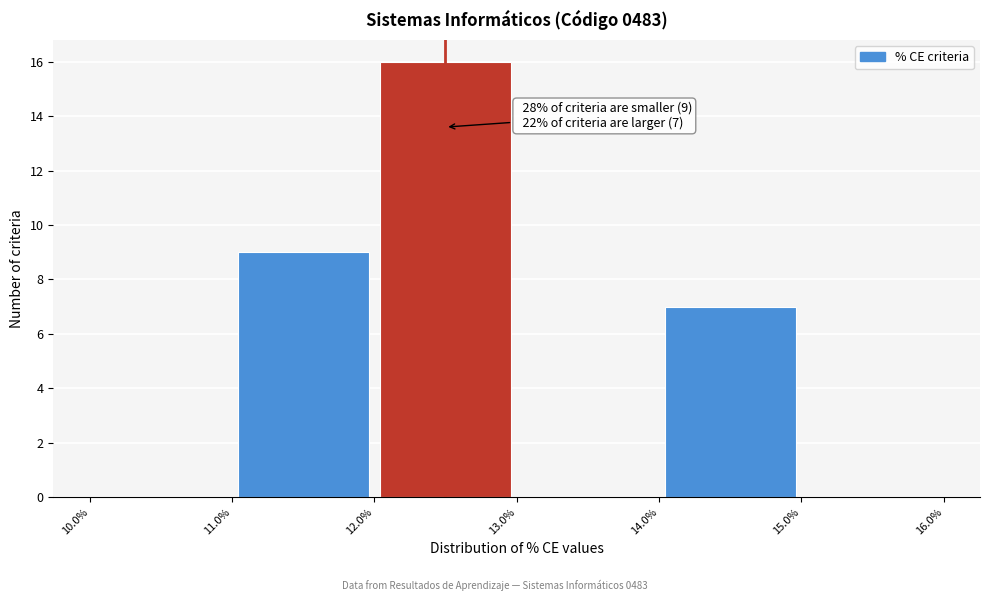

Which range on the x-axis has the tallest bar?

12.0% to 13.0%